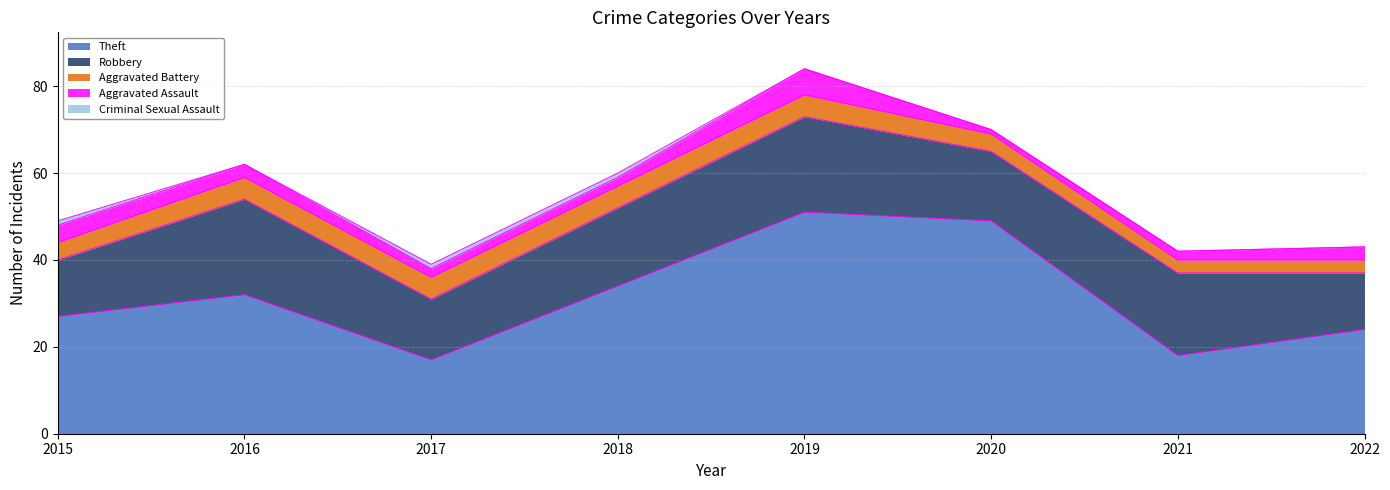

Where does the Robbery series first go above 18?

2016